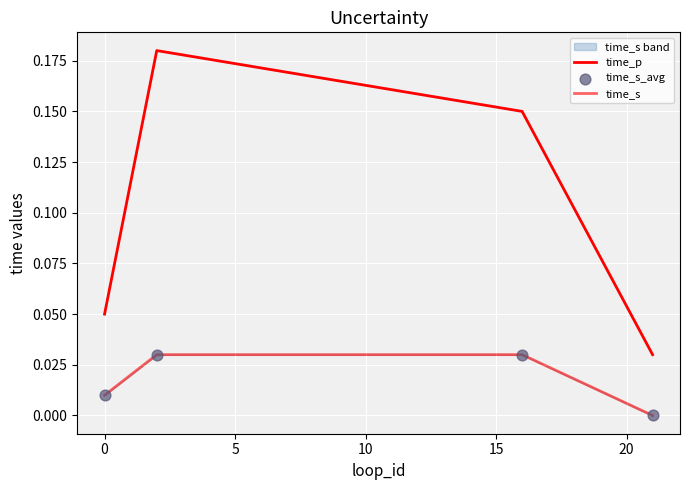

How many values in the time_s series exceed 0?

3